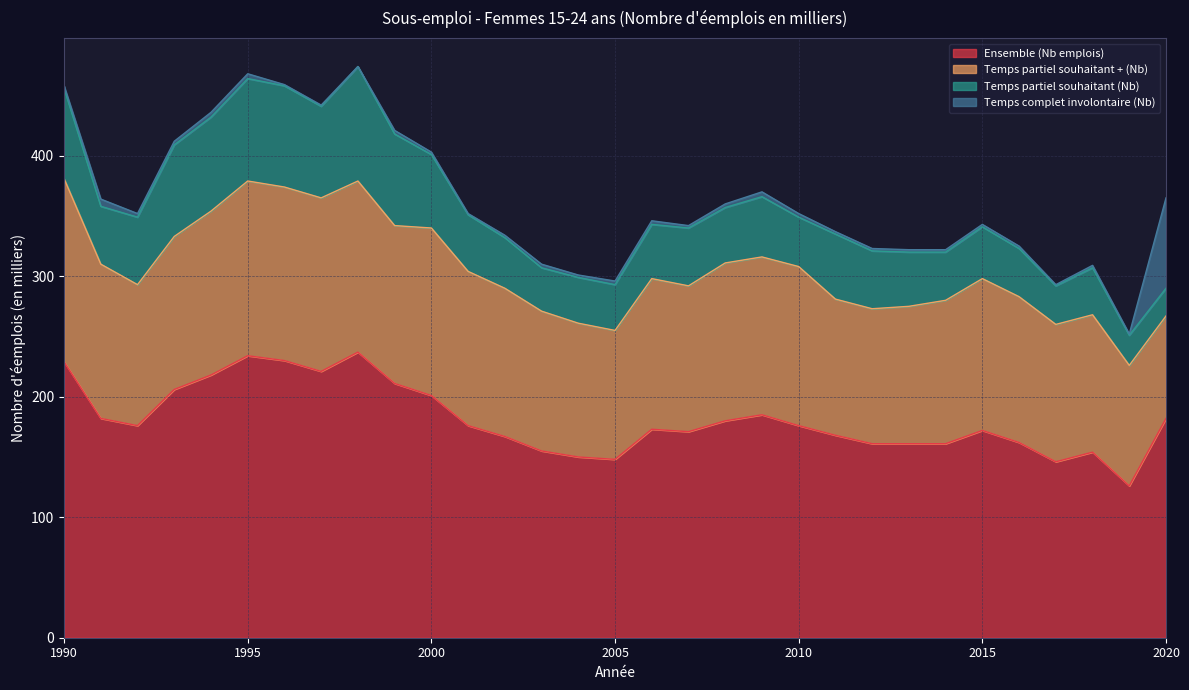

Reading left to right, transcribe all the data shown in this chart.

Ensemble (Nb emplois): 1990=229	1991=182	1992=176	1993=206	1994=218	1995=234	1996=230	1997=221	1998=237	1999=211	2000=201	2001=176	2002=167	2003=155	2004=150	2005=148	2006=173	2007=171	2008=180	2009=185	2010=176	2011=168	2012=161	2013=161	2014=161	2015=172	2016=162	2017=146	2018=154	2019=126	2020=182
Temps partiel souhaitant + (Nb): 1990=152	1991=128	1992=117	1993=127	1994=136	1995=145	1996=144	1997=144	1998=142	1999=131	2000=139	2001=128	2002=123	2003=116	2004=111	2005=107	2006=125	2007=121	2008=131	2009=131	2010=132	2011=113	2012=112	2013=114	2014=119	2015=126	2016=121	2017=114	2018=114	2019=100	2020=85
Temps partiel souhaitant (Nb): 1990=75	1991=48	1992=56	1993=76	1994=78	1995=85	1996=84	1997=76	1998=95	1999=76	2000=61	2001=47	2002=42	2003=36	2004=38	2005=38	2006=45	2007=48	2008=46	2009=50	2010=41	2011=54	2012=48	2013=45	2014=40	2015=43	2016=40	2017=32	2018=39	2019=25	2020=23
Temps complet involontaire (Nb): 1990=2	1991=6	1992=3	1993=3	1994=4	1995=4	1996=1	1997=1	1998=0	1999=3	2000=2	2001=1	2002=2	2003=3	2004=2	2005=3	2006=3	2007=2	2008=3	2009=4	2010=3	2011=2	2012=2	2013=2	2014=2	2015=2	2016=2	2017=1	2018=2	2019=1	2020=75